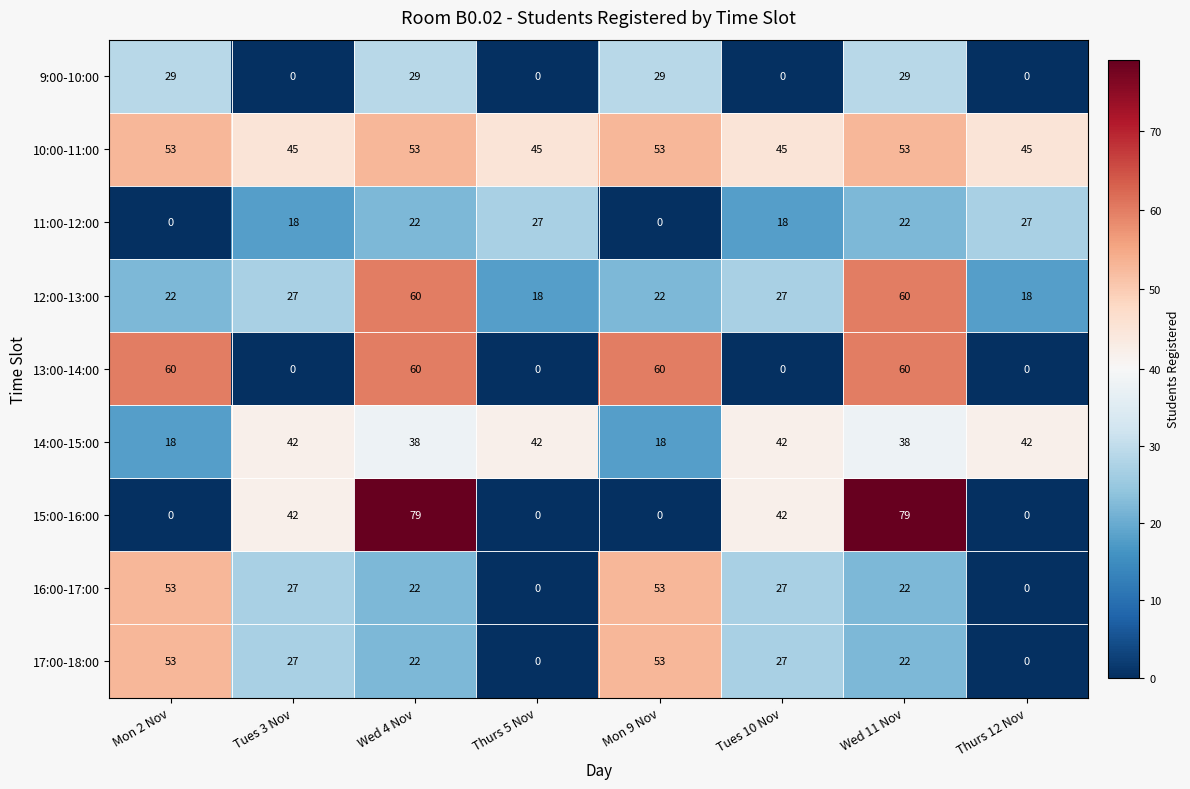

How many categories are shown in the chart?

8